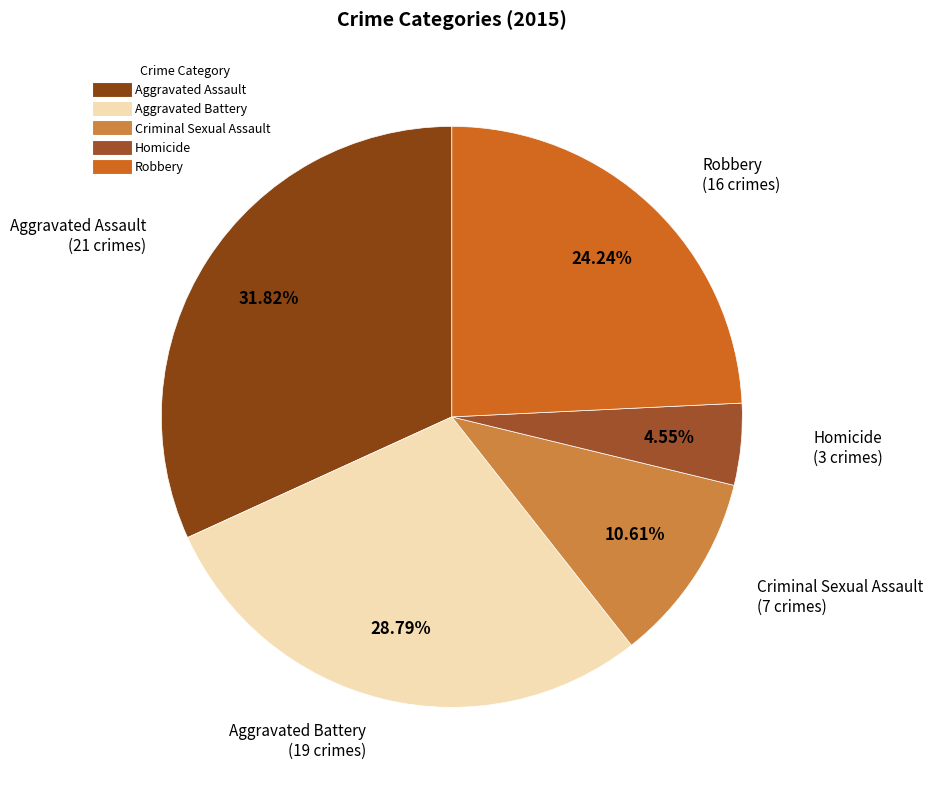

Approximately how many times larger is the value at Criminal Sexual Assault compared to Aggravated Battery?

0.4